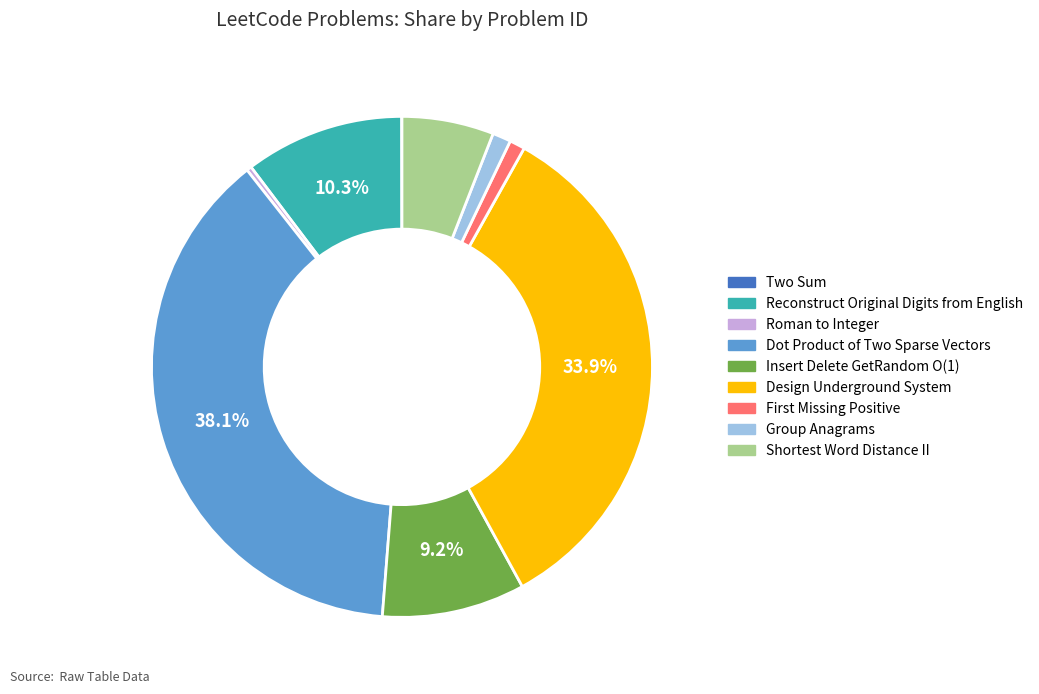

What is the largest slice in the pie chart?

Dot Product of Two Sparse Vectors